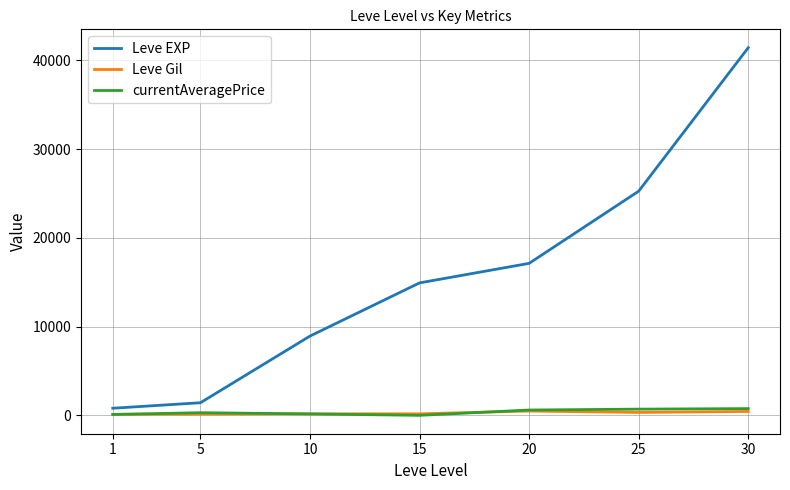

What is the difference between the Leve Gil values at 1 and 20?

372.0